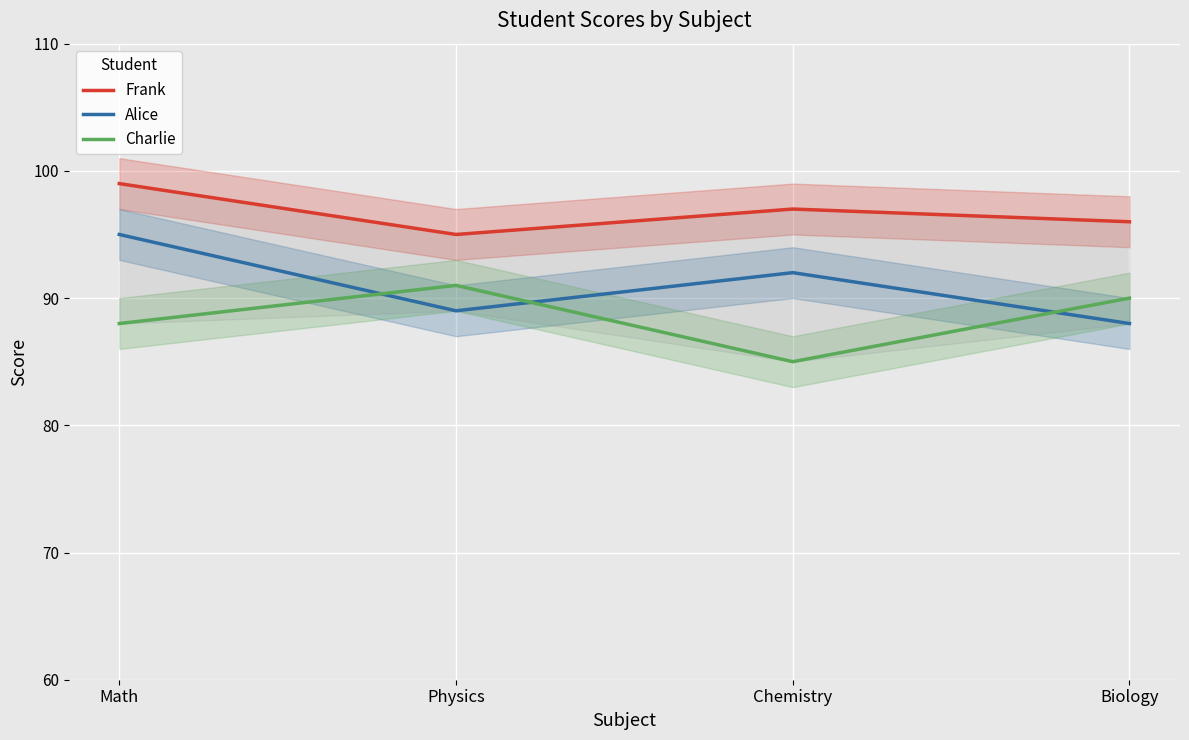

True or false: Alice has more than 1 points higher than both neighbors.

False